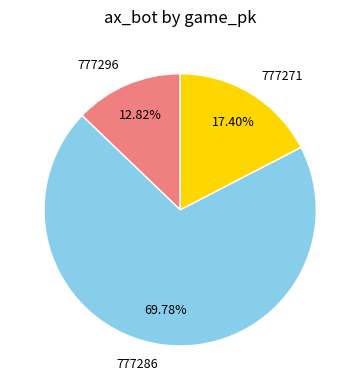

What portion of the pie excludes 777296?

87.2%